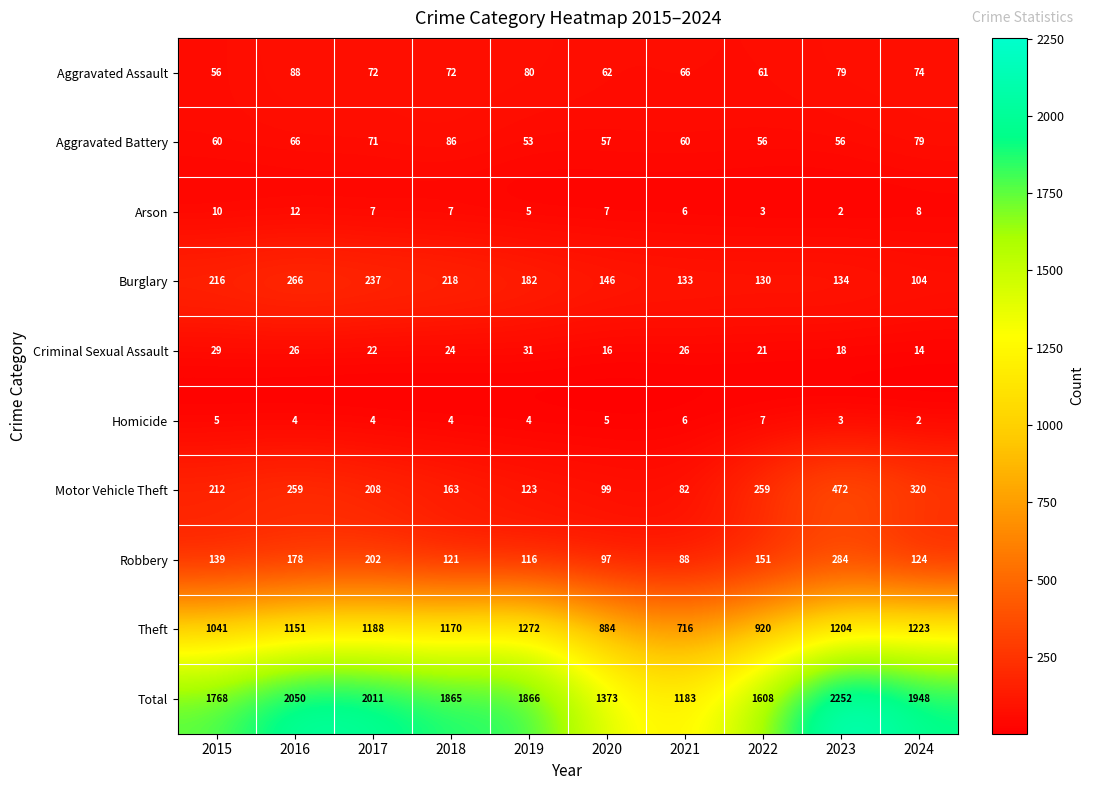

The value of Arson at 2023 is 2. True or false?

True